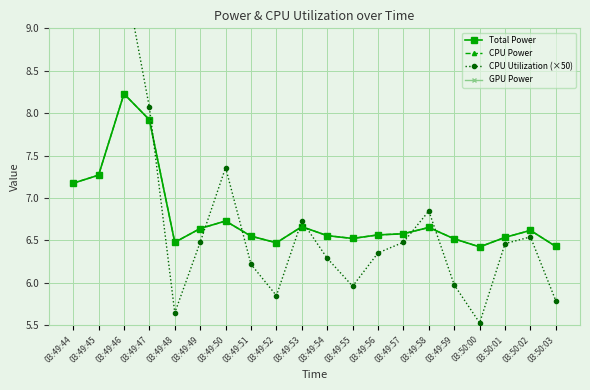

The Total Power series shows 8.9 at 03:49:54. True or false?

False